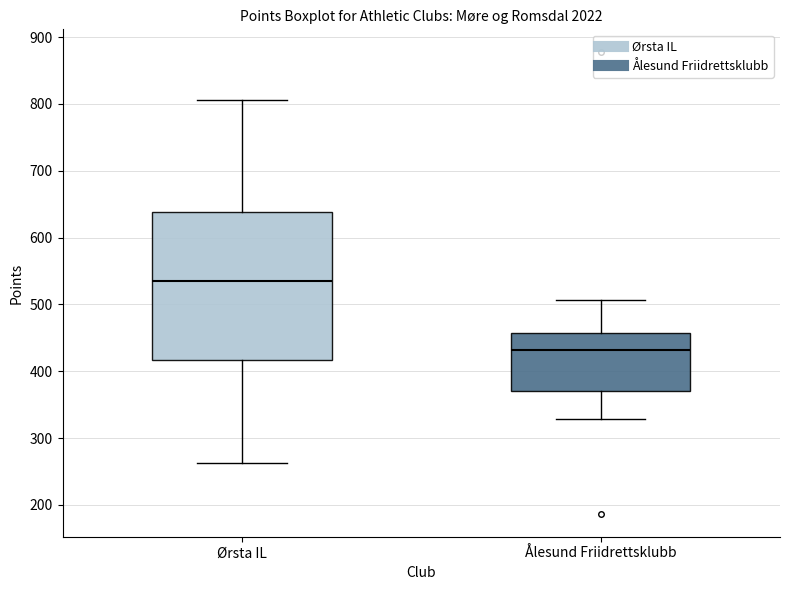

Where is the upper edge of the box for Ålesund Friidrettsklubb on the y-axis? The values are not printed on the chart, so give them approximately, as read against the axis.

460